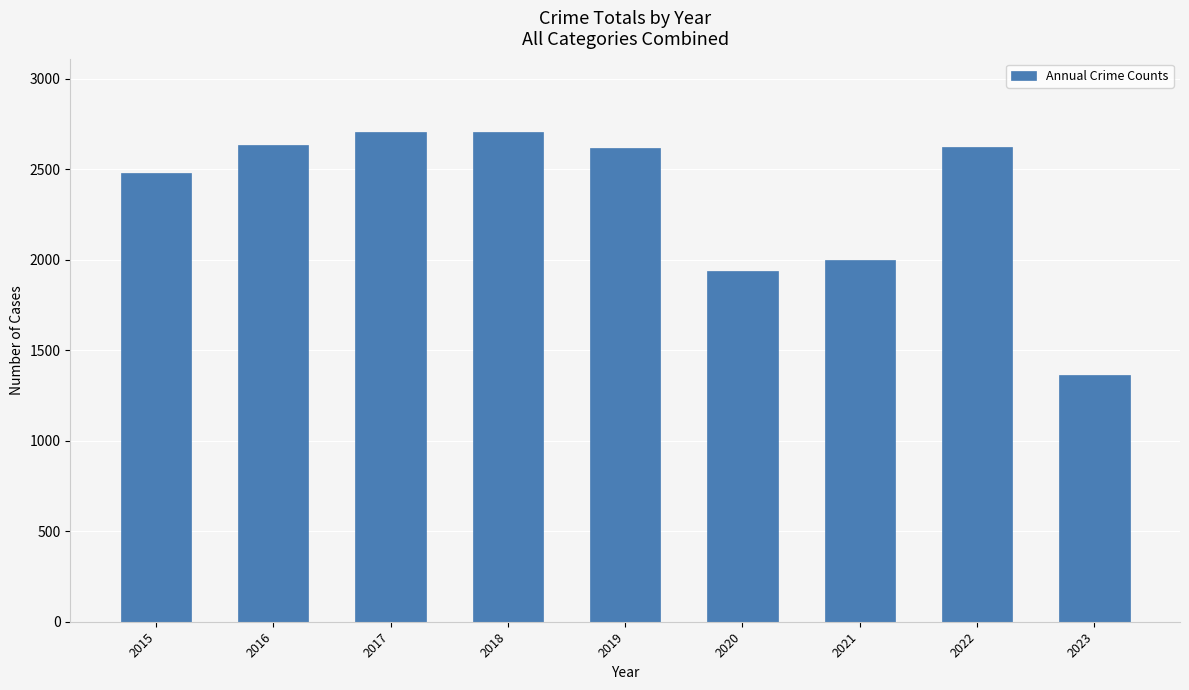

At which label is the value closest to 2034?

2021